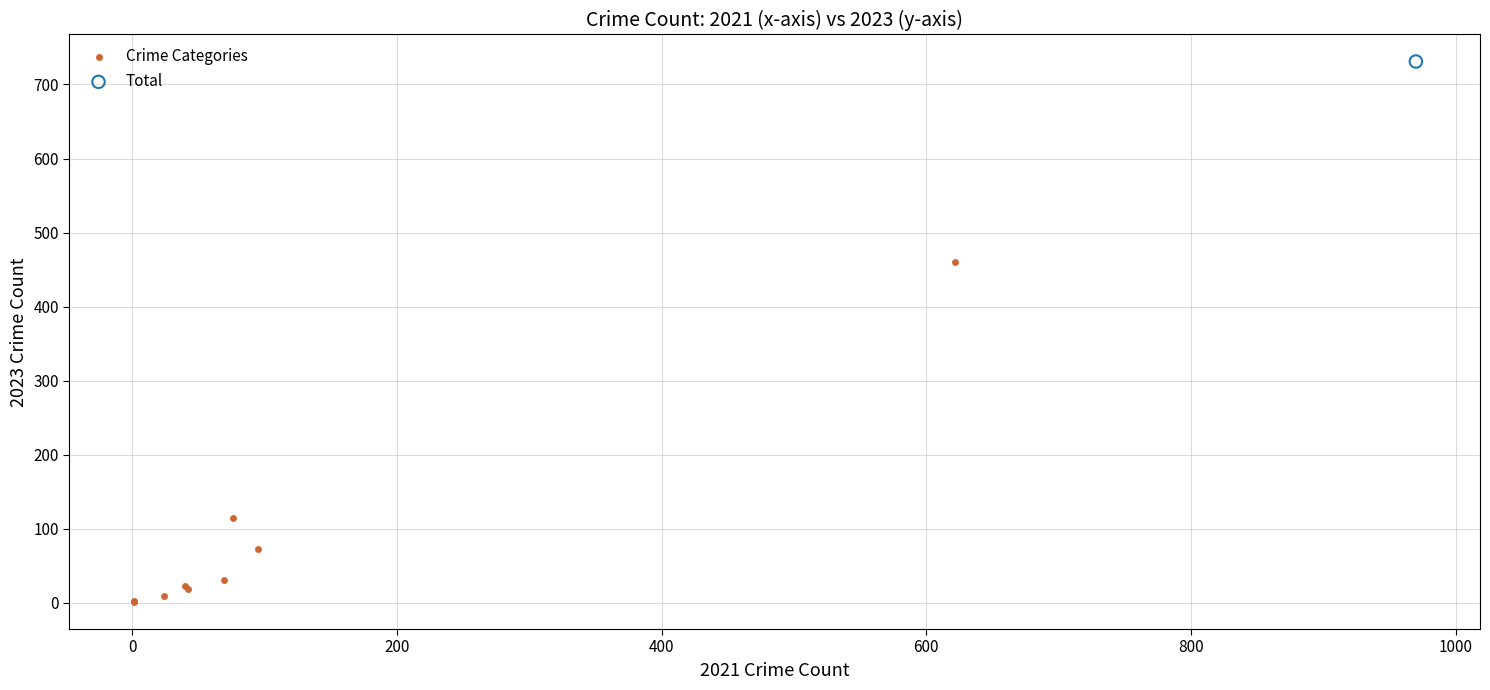

What are all the series names shown in the legend?

Crime Categories, Total